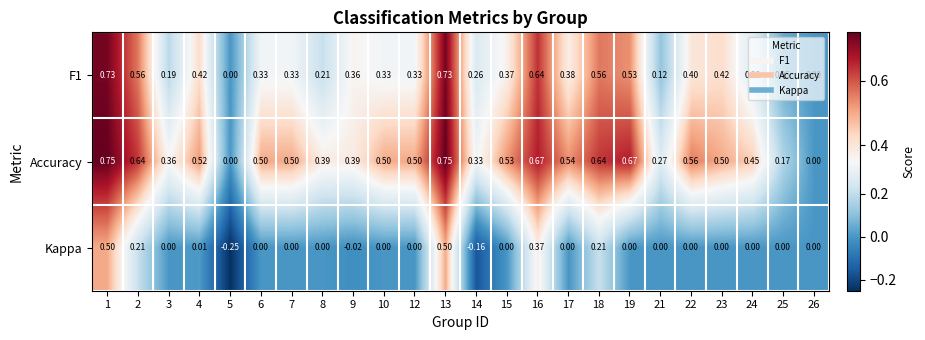

Is the value of Kappa at 10 greater than the value of Accuracy at 3?

No